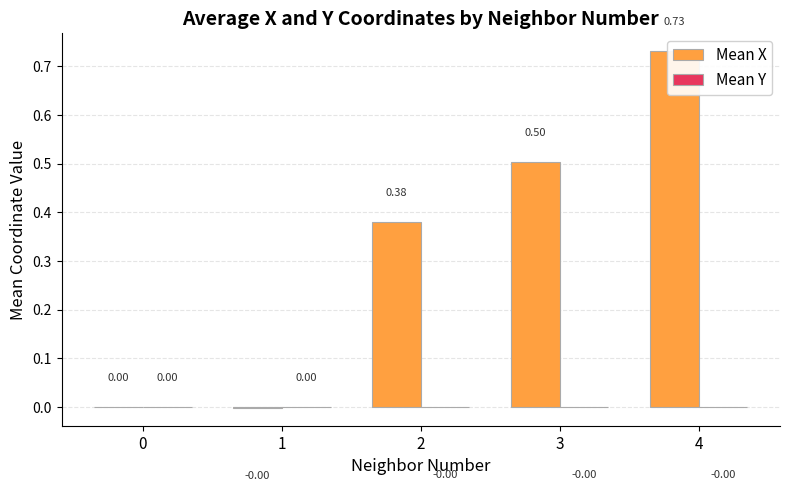

Where does the Mean X series first go above 0?

2